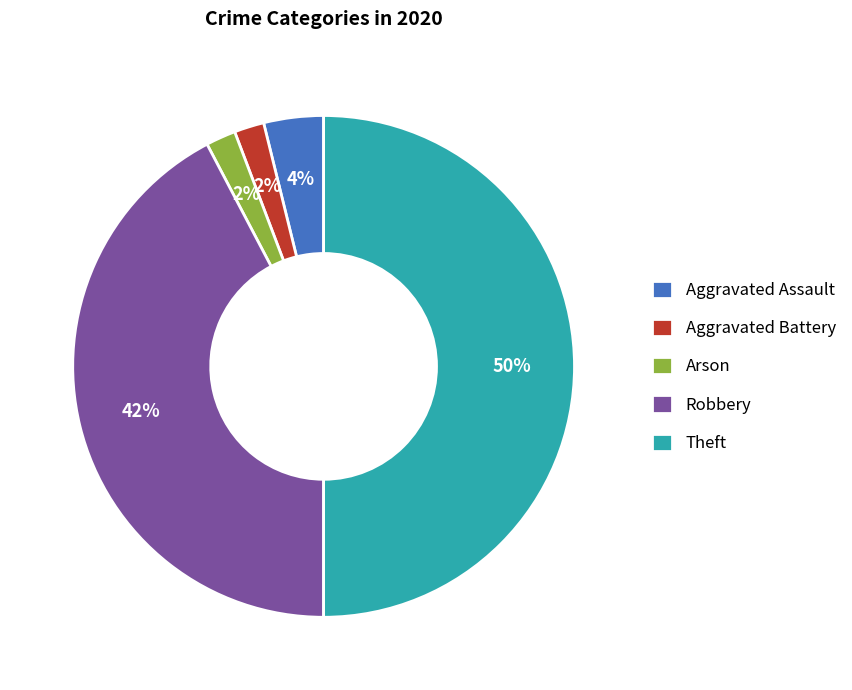

To the nearest percent, what is the difference between the largest and smallest slice percentages?

48%